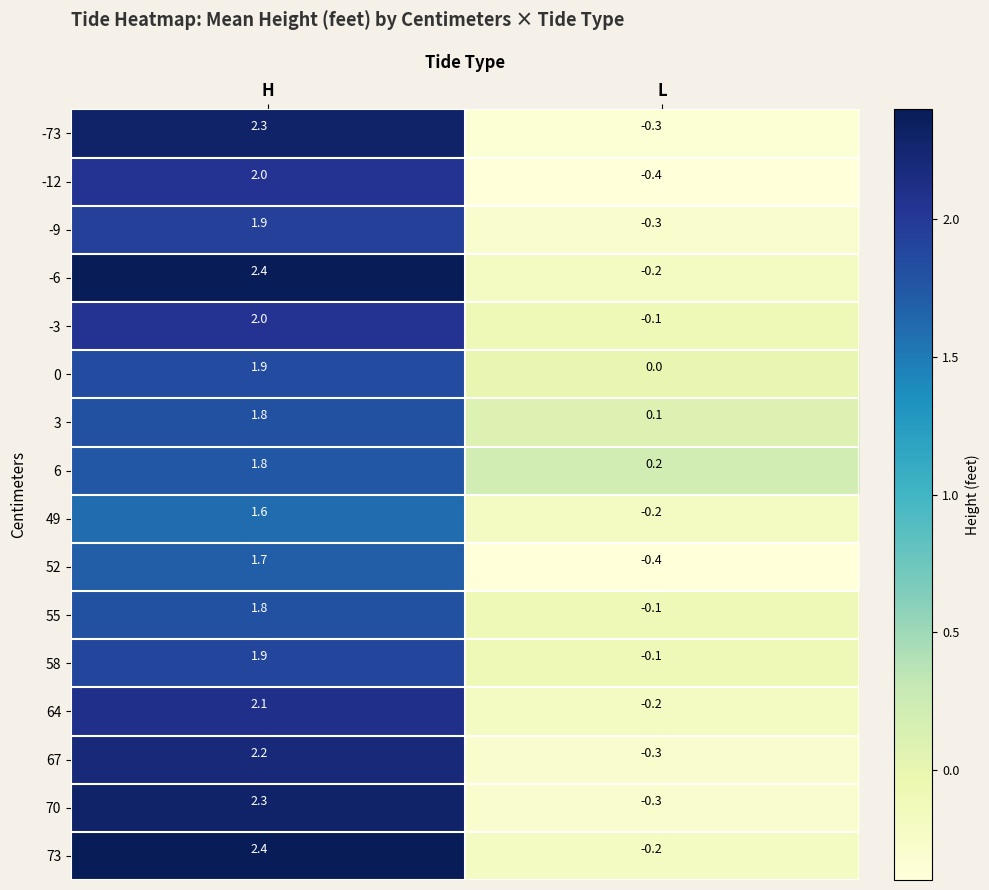

What is the sum of all 73 values?

2.2